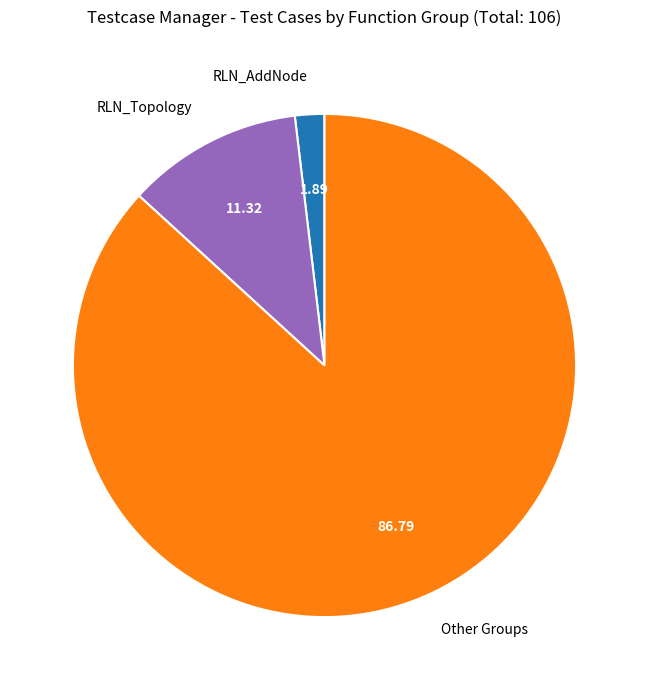

Rank the categories by value from highest to lowest.

Other Groups, RLN_Topology, RLN_AddNode